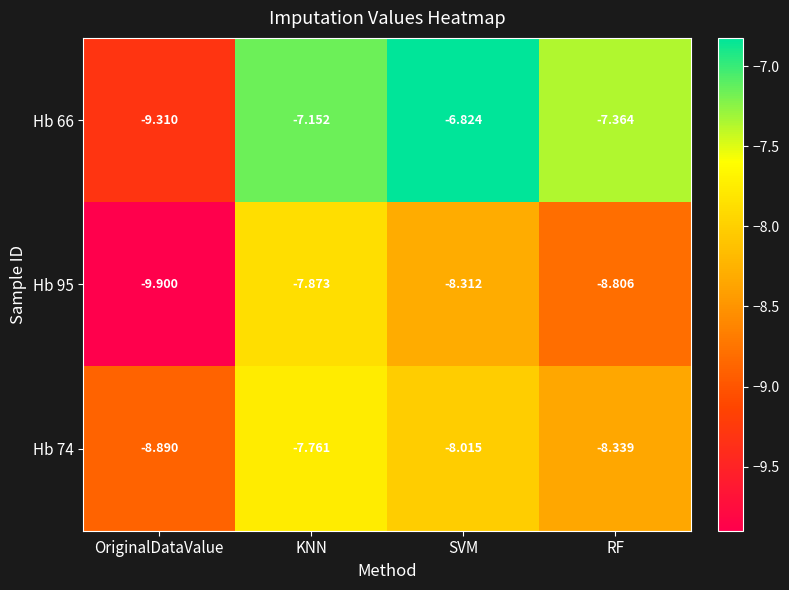

Where is Hb 66 nearest to the value -8?

RF